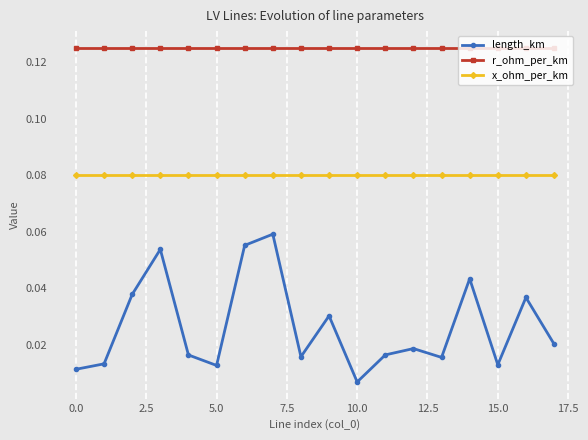

List the series in order of their peak value, lowest first.

length_km, x_ohm_per_km, r_ohm_per_km